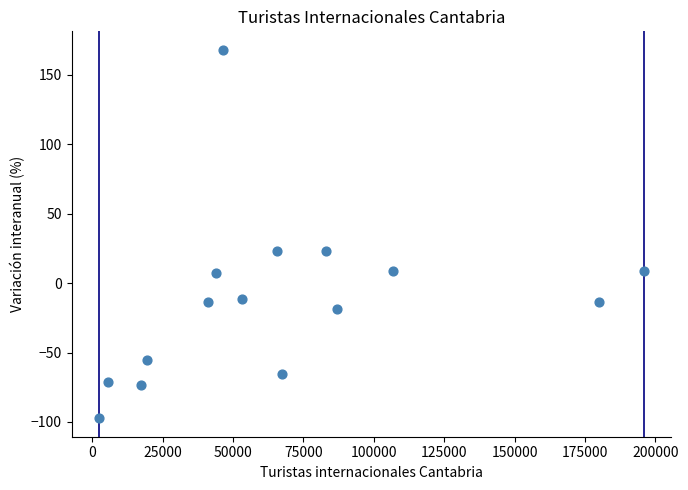

What is the range of Y values (max minus min)?

265.5